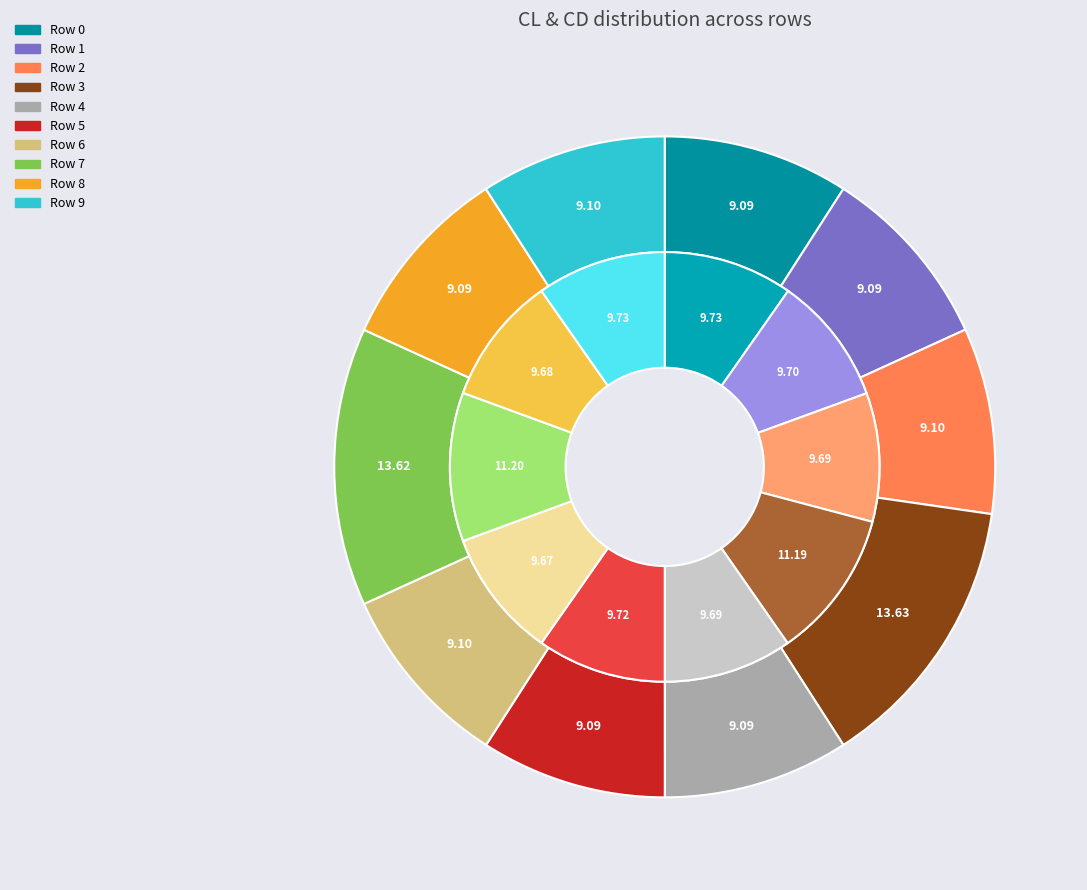

Which slice is the smallest?

Row 6